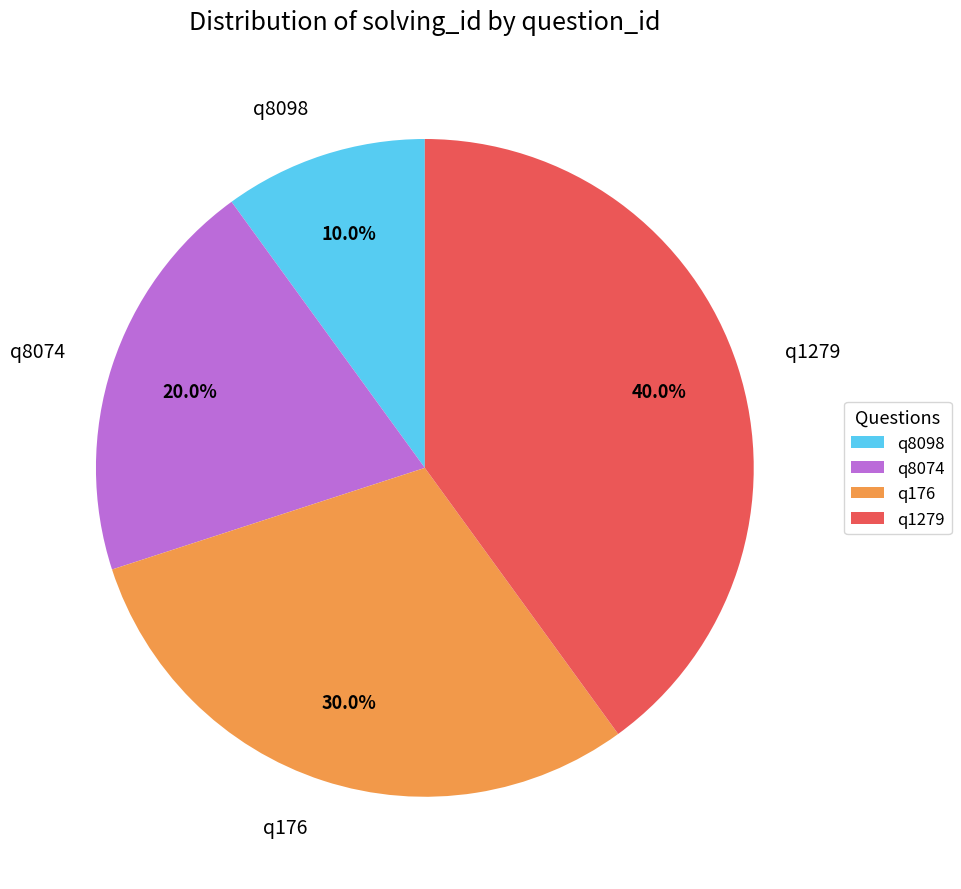

Approximately how many times larger is the value at q1279 compared to q176?

1.3